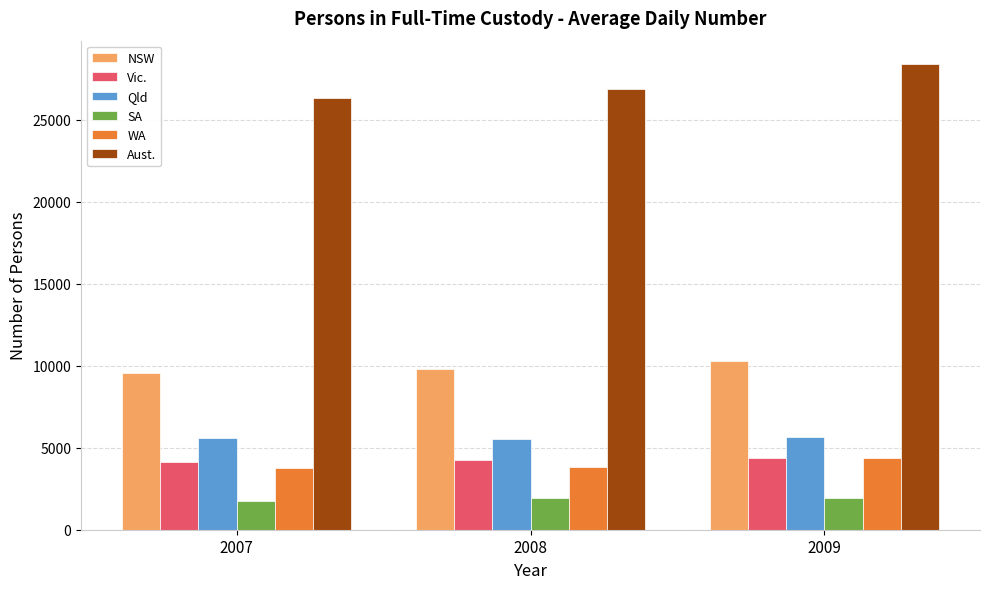

What is the highest value of the Qld series?

5622